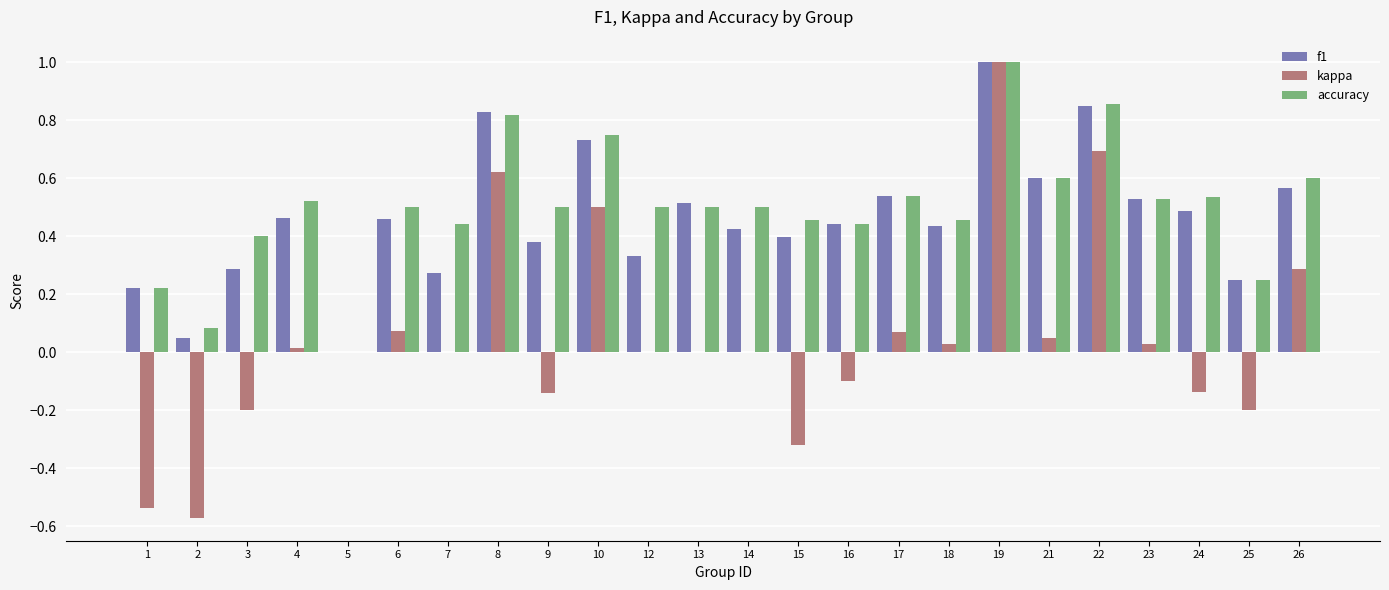

Which series changed the most between 3 and 26?

kappa